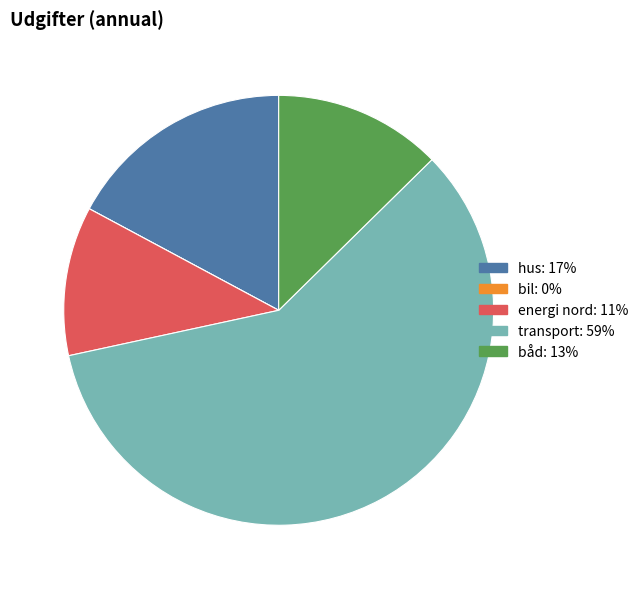

What is the ratio of the value at transport to the value at energi nord?

5.3